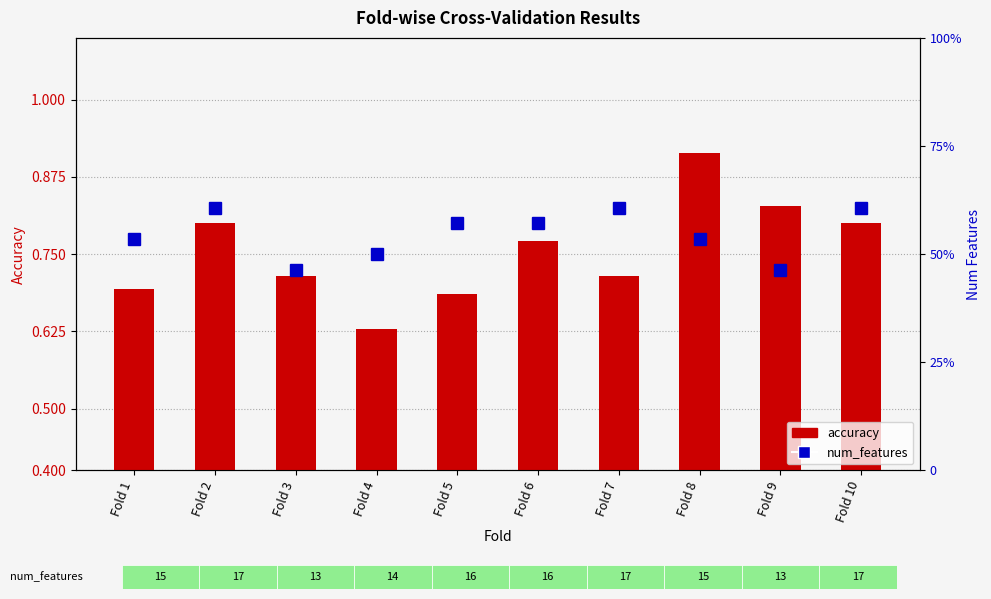

List the labels in order of num_features value, largest first.

Fold 2, Fold 7, Fold 10, Fold 5, Fold 6, Fold 1, Fold 8, Fold 4, Fold 3, Fold 9